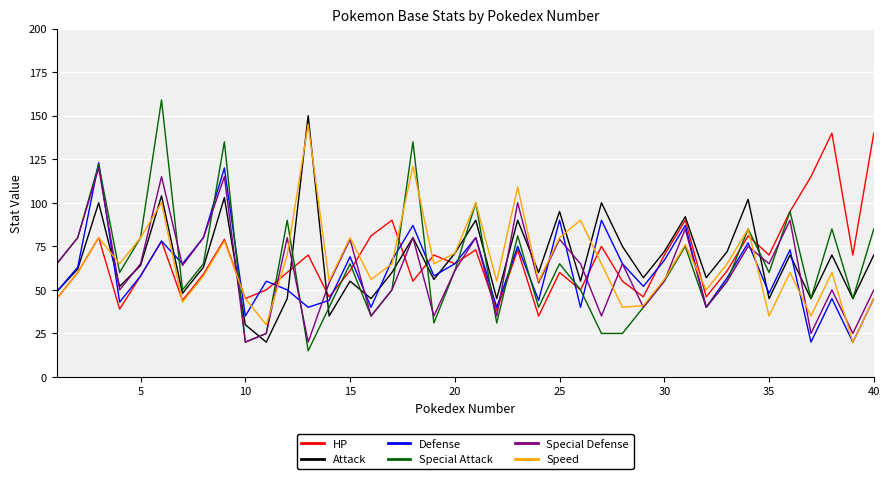

Which series has the widest spread of values?

Special Attack